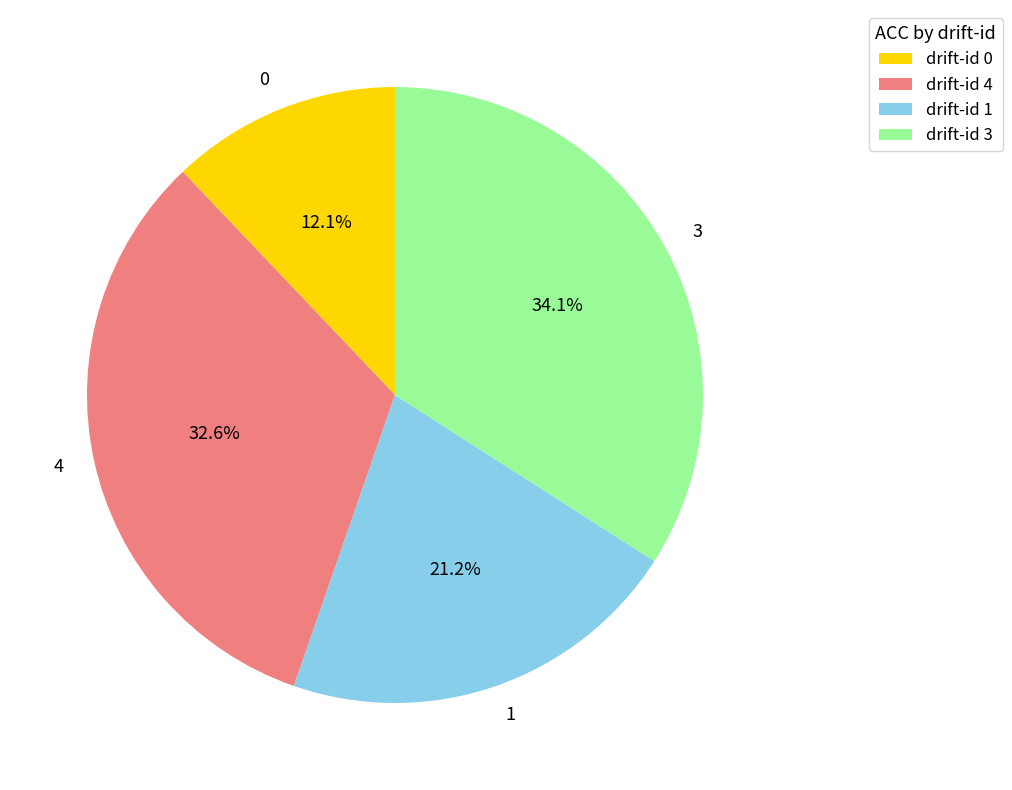

To the nearest percent, what is the combined percentage of 4 and 3?

67%